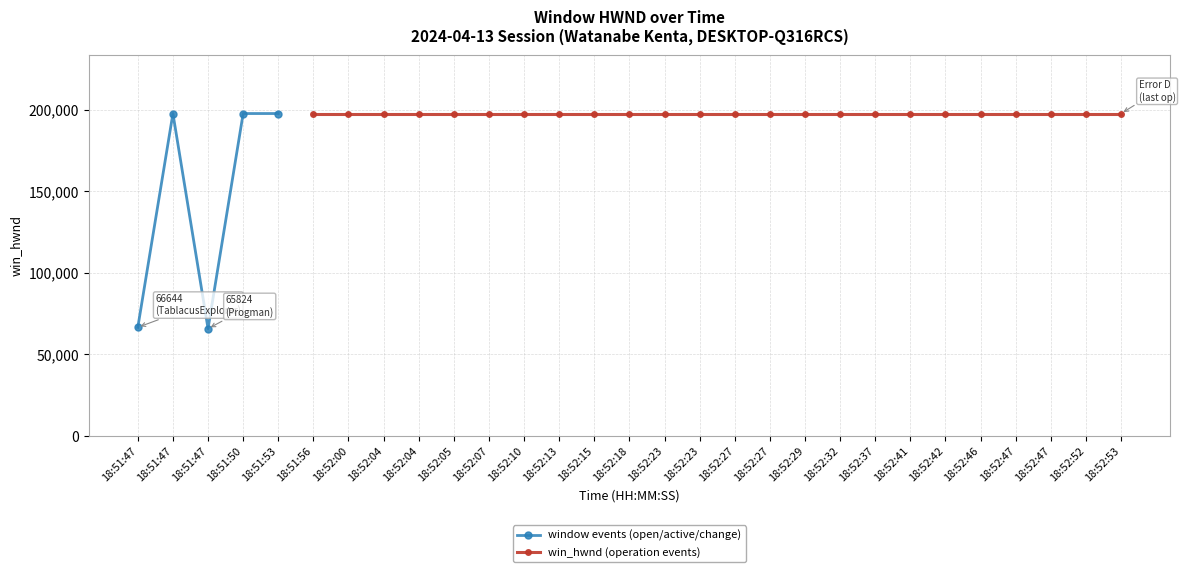

Between 18:51:47 and 18:51:47, which is larger?

18:51:47